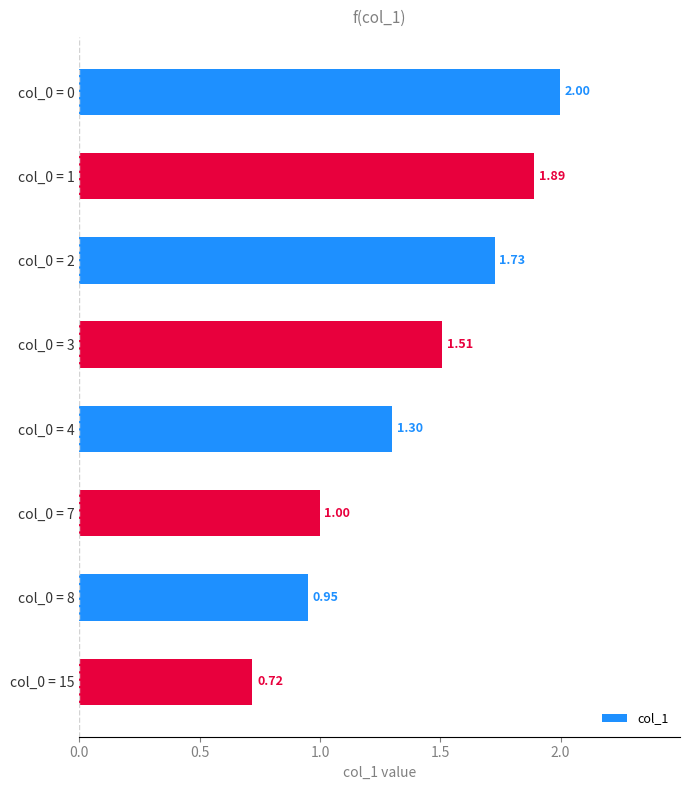

Rank the categories by value from lowest to highest.

col_0 = 15, col_0 = 8, col_0 = 7, col_0 = 4, col_0 = 3, col_0 = 2, col_0 = 1, col_0 = 0